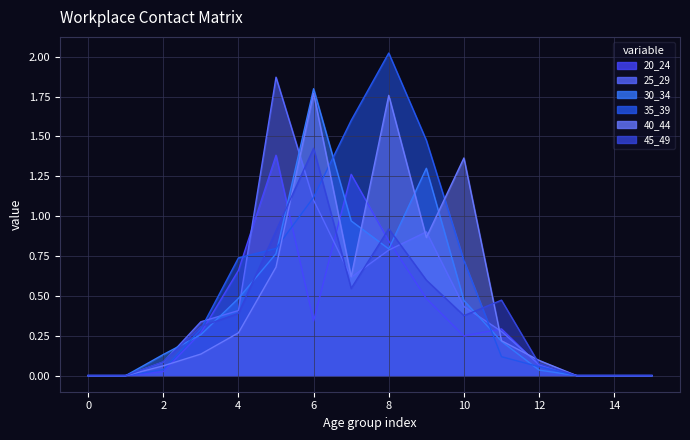

What is the value of the 20_24 point at the 8th from the left?

1.3